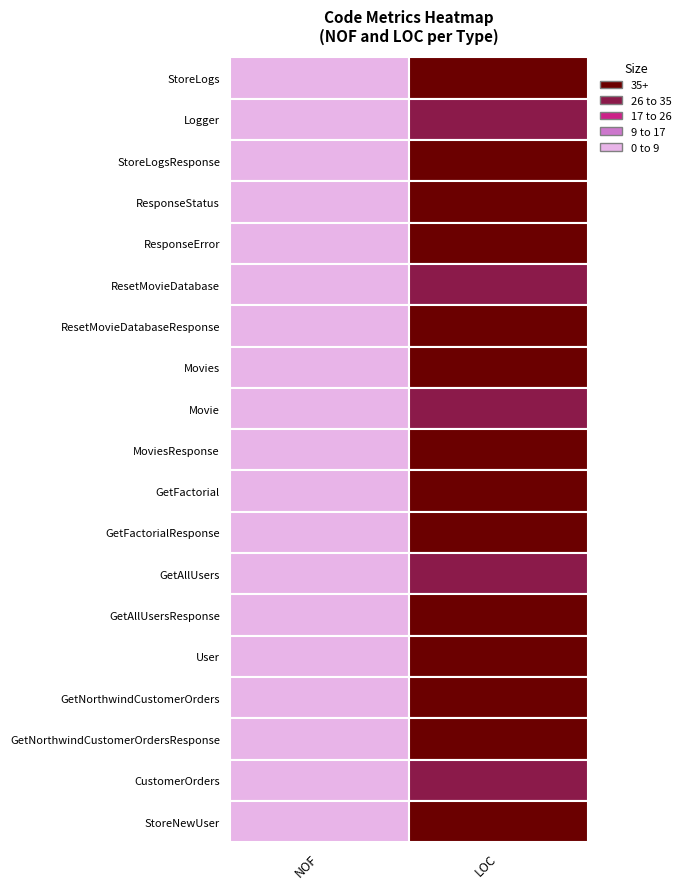

What is the highest value of the GetAllUsersResponse series?

60